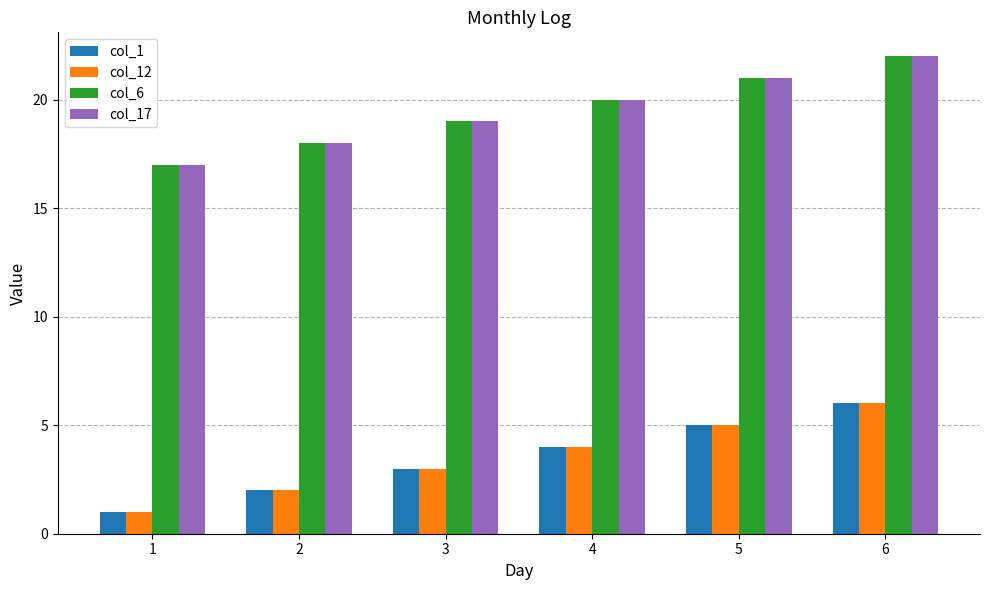

How many values in the col_17 series are below 20?

3